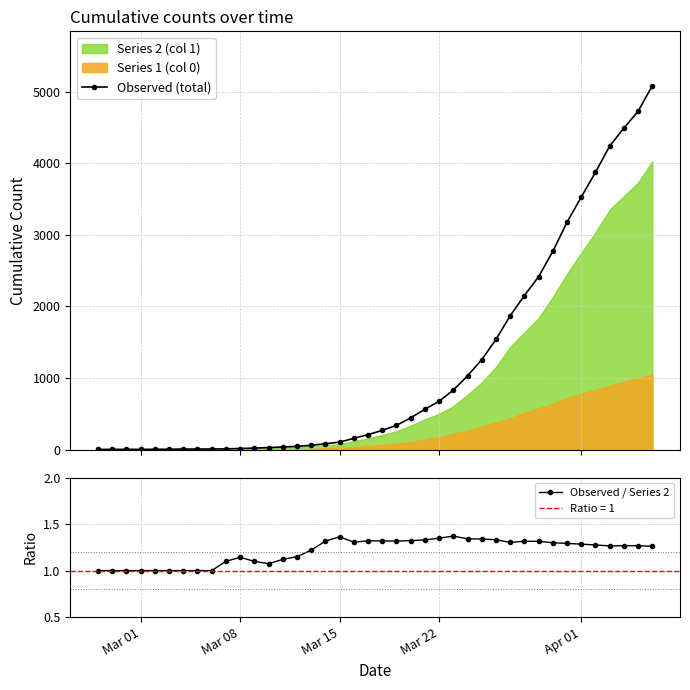

True or false: Observed / Series 2 has more than 2 points higher than both neighbors.

True